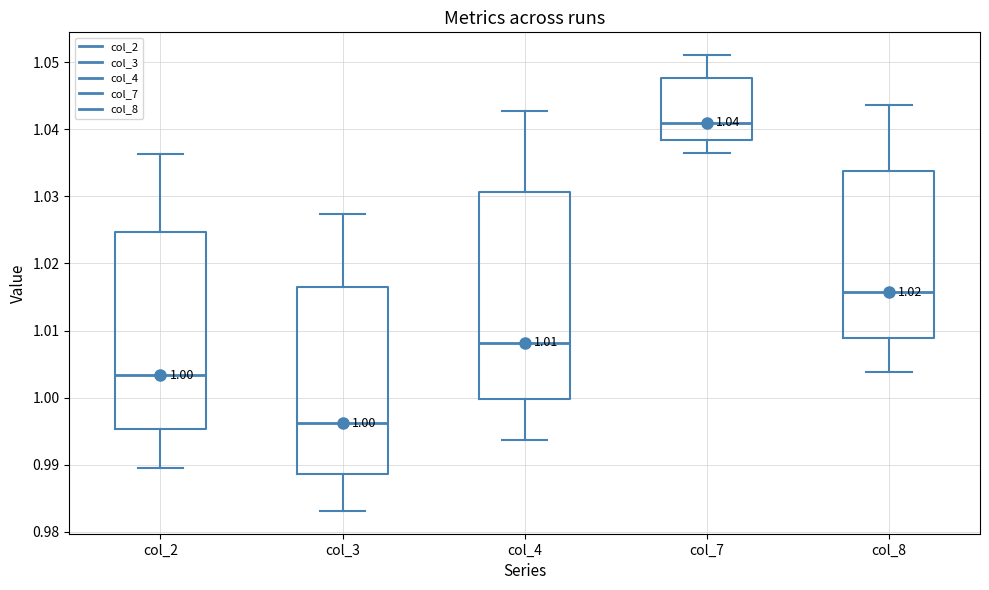

Which box has the lowest median line?

col_3